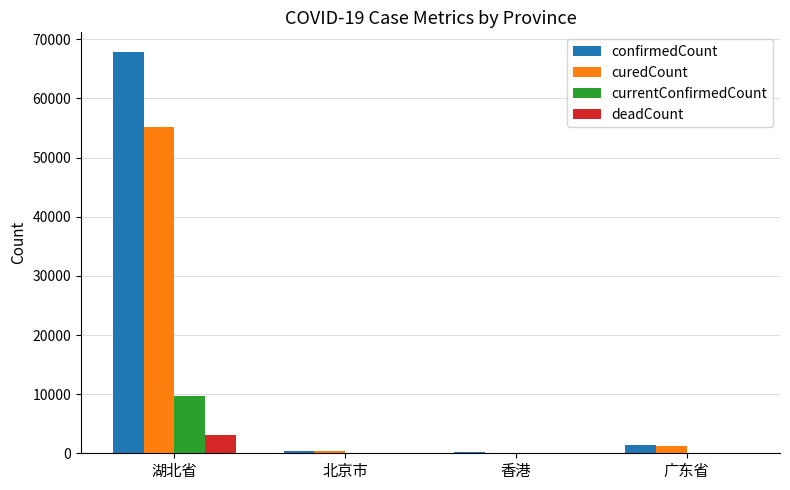

How many groups of bars are there?

4